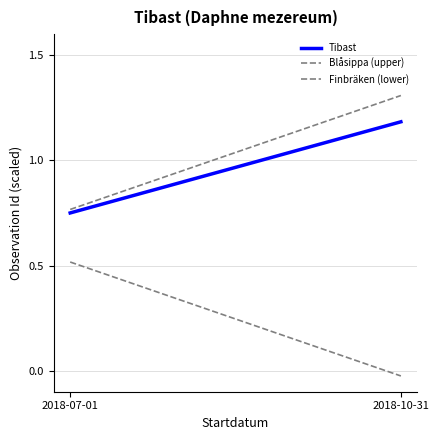

Between 2018-10-31 and 2018-07-01, which is larger?

2018-10-31